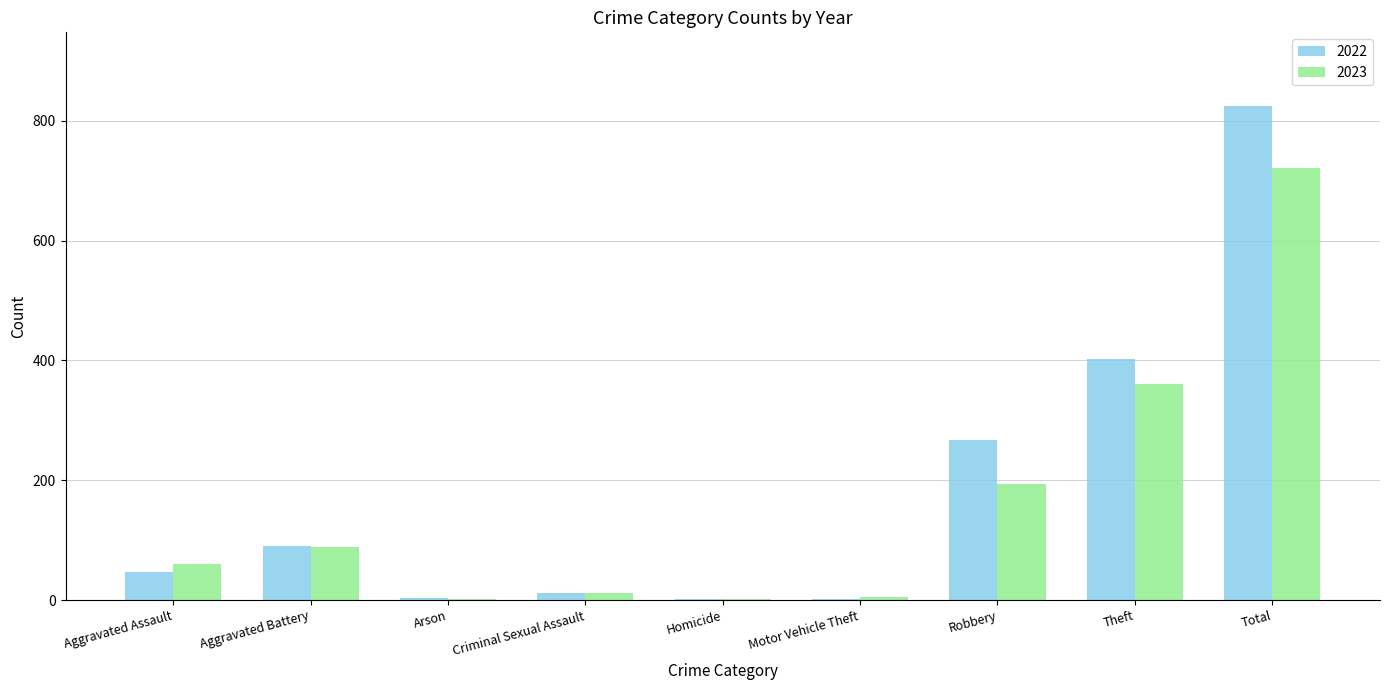

Does the chart contain stacked bars?

No